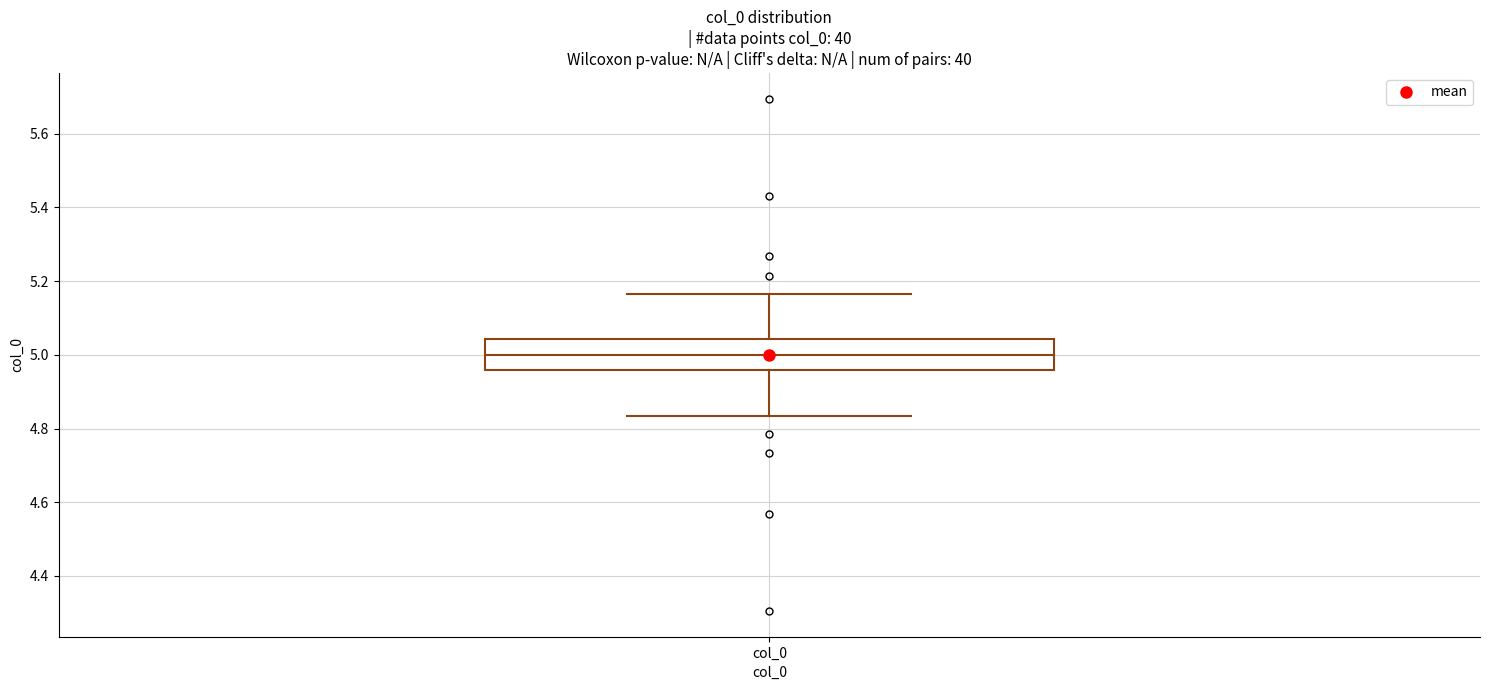

Read this box plot against the y-axis: the position of the median line, the range covered by the box, and the ends of both whiskers. The values are not printed on the chart, so give them approximately, as read against the axis.

median 5.00, box 4.96 to 5.04, whiskers 4.84 to 5.16